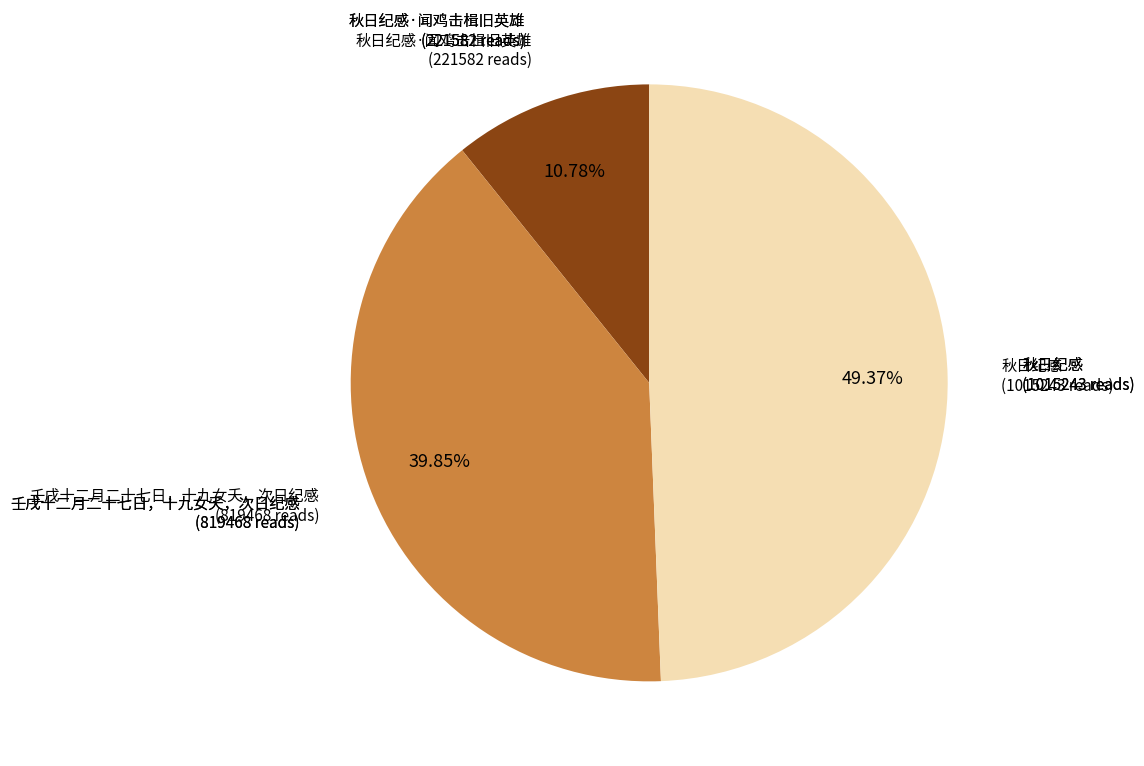

Is there a majority slice in this chart?

No